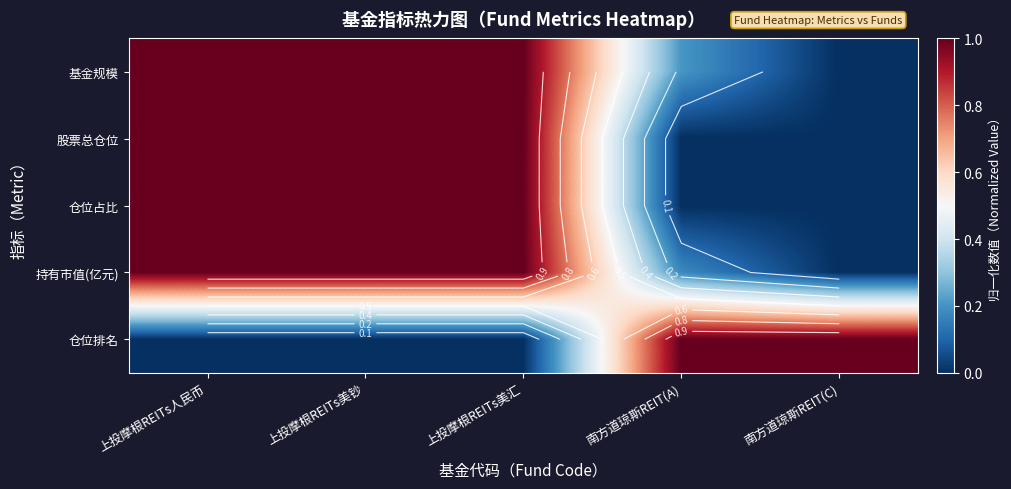

What is the total value across all series at 南方道琼斯REIT(A)?

1.4